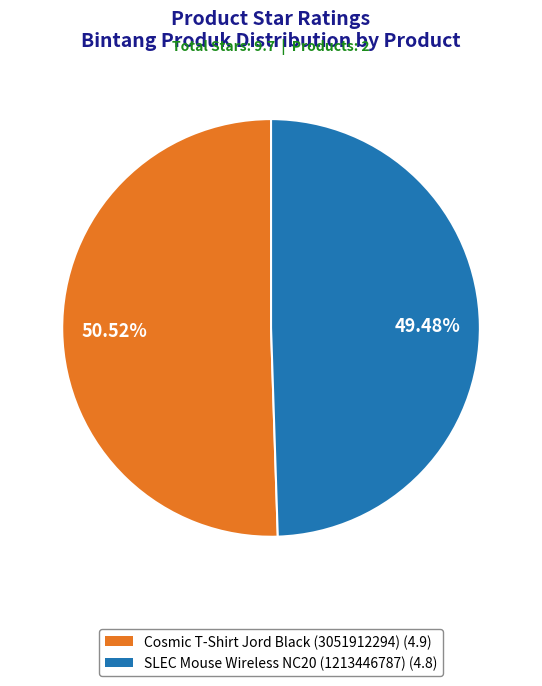

Which has a higher value, Cosmic T-Shirt Jord Black (3051912294) or SLEC Mouse Wireless NC20 (1213446787)?

Cosmic T-Shirt Jord Black (3051912294)